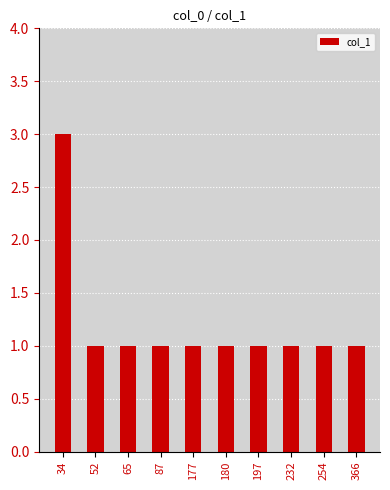

Does the chart contain any negative values?

No